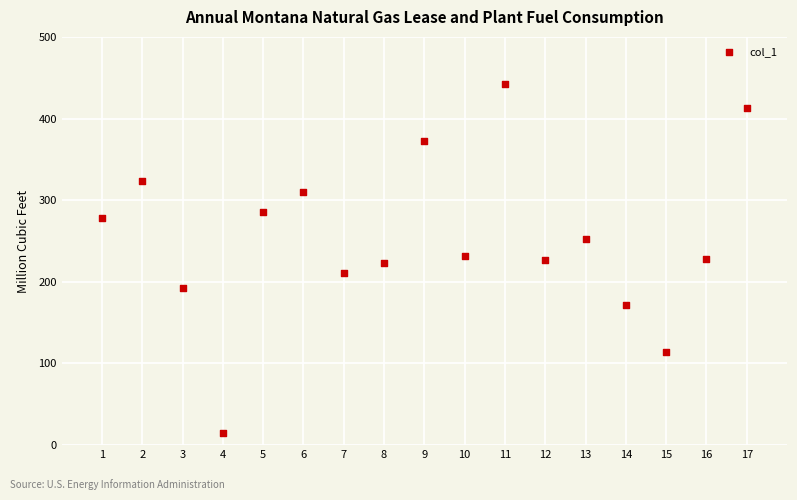

What is the range of X values (max minus min)?

16